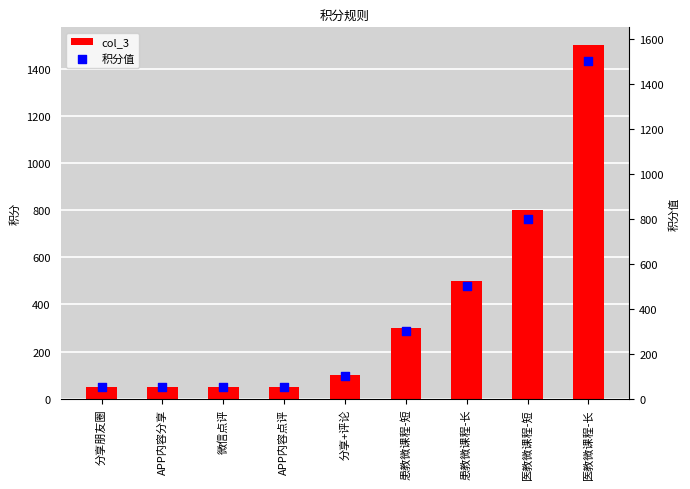

Which series reaches the maximum Y coordinate?

col_3